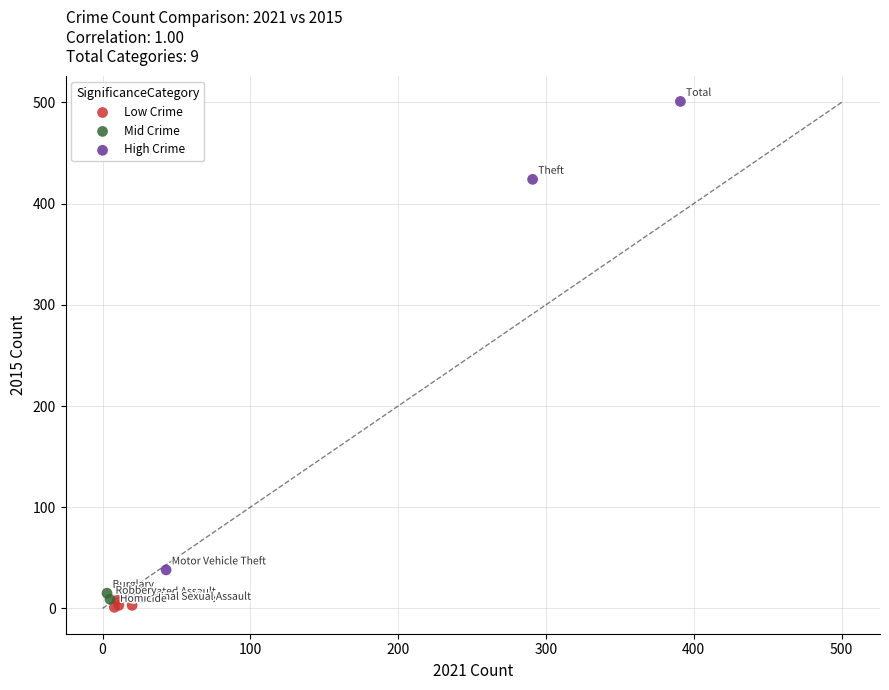

Which series has the widest spread of Y values?

High Crime